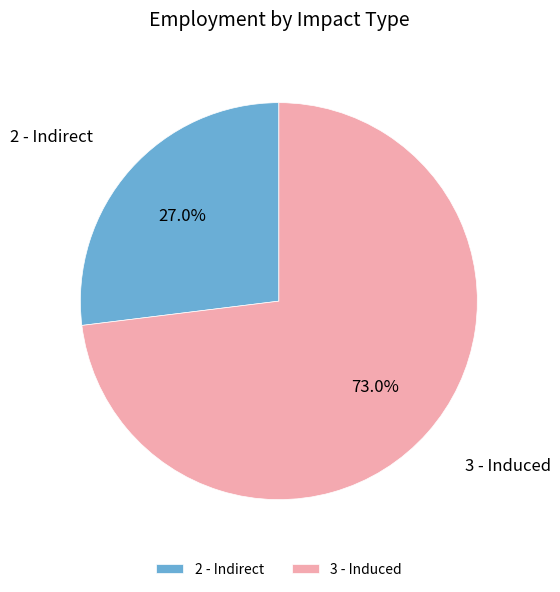

To the nearest percent, what is the combined percentage of 3 - Induced and 2 - Indirect?

100%